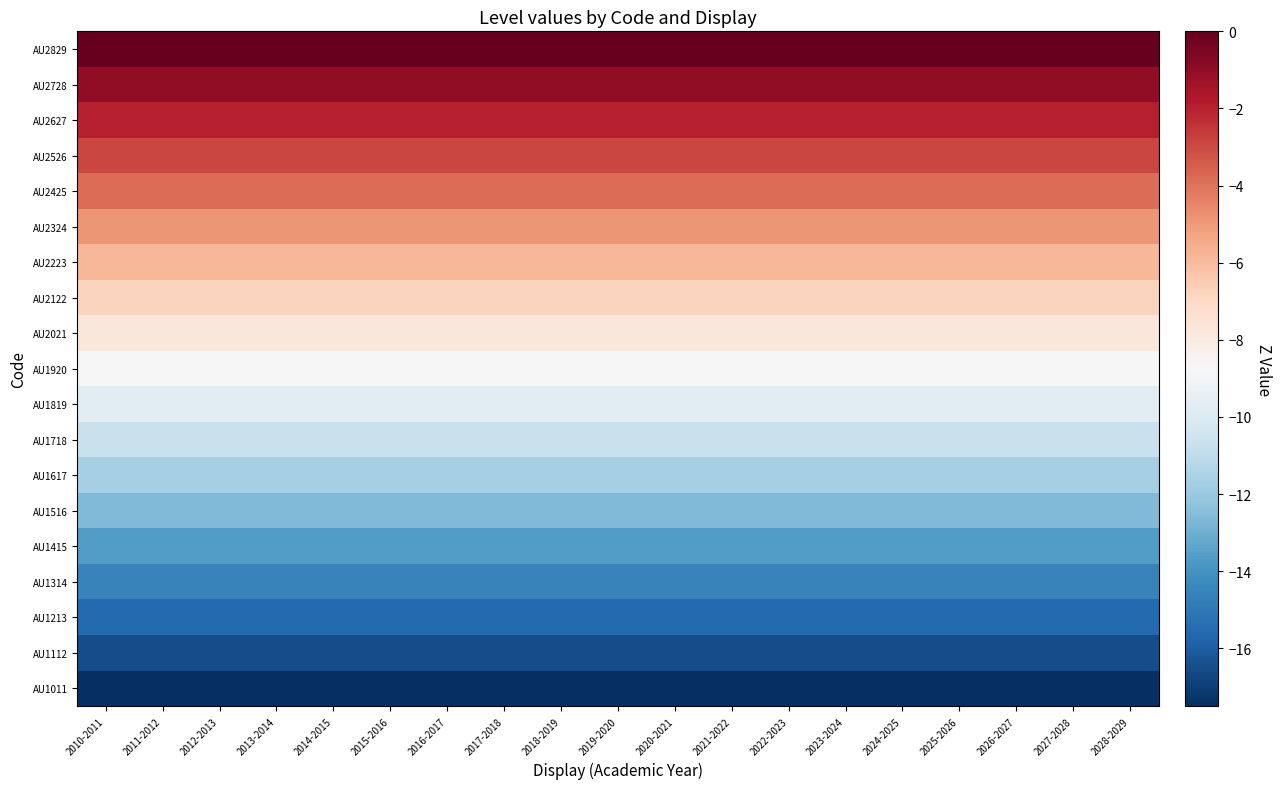

Reading right to left, transcribe all the data shown in this chart.

AU1011: 2028-2029=-17.5	2027-2028=-17.5	2026-2027=-17.5	2025-2026=-17.5	2024-2025=-17.5	2023-2024=-17.5	2022-2023=-17.5	2021-2022=-17.5	2020-2021=-17.5	2019-2020=-17.5	2018-2019=-17.5	2017-2018=-17.5	2016-2017=-17.5	2015-2016=-17.5	2014-2015=-17.5	2013-2014=-17.5	2012-2013=-17.5	2011-2012=-17.5	2010-2011=-17.5
AU1112: 2028-2029=-16.5	2027-2028=-16.5	2026-2027=-16.5	2025-2026=-16.5	2024-2025=-16.5	2023-2024=-16.5	2022-2023=-16.5	2021-2022=-16.5	2020-2021=-16.5	2019-2020=-16.5	2018-2019=-16.5	2017-2018=-16.5	2016-2017=-16.5	2015-2016=-16.5	2014-2015=-16.5	2013-2014=-16.5	2012-2013=-16.5	2011-2012=-16.5	2010-2011=-16.5
AU1213: 2028-2029=-15.6	2027-2028=-15.6	2026-2027=-15.6	2025-2026=-15.6	2024-2025=-15.6	2023-2024=-15.6	2022-2023=-15.6	2021-2022=-15.6	2020-2021=-15.6	2019-2020=-15.6	2018-2019=-15.6	2017-2018=-15.6	2016-2017=-15.6	2015-2016=-15.6	2014-2015=-15.6	2013-2014=-15.6	2012-2013=-15.6	2011-2012=-15.6	2010-2011=-15.6
AU1314: 2028-2029=-14.6	2027-2028=-14.6	2026-2027=-14.6	2025-2026=-14.6	2024-2025=-14.6	2023-2024=-14.6	2022-2023=-14.6	2021-2022=-14.6	2020-2021=-14.6	2019-2020=-14.6	2018-2019=-14.6	2017-2018=-14.6	2016-2017=-14.6	2015-2016=-14.6	2014-2015=-14.6	2013-2014=-14.6	2012-2013=-14.6	2011-2012=-14.6	2010-2011=-14.6
AU1415: 2028-2029=-13.6	2027-2028=-13.6	2026-2027=-13.6	2025-2026=-13.6	2024-2025=-13.6	2023-2024=-13.6	2022-2023=-13.6	2021-2022=-13.6	2020-2021=-13.6	2019-2020=-13.6	2018-2019=-13.6	2017-2018=-13.6	2016-2017=-13.6	2015-2016=-13.6	2014-2015=-13.6	2013-2014=-13.6	2012-2013=-13.6	2011-2012=-13.6	2010-2011=-13.6
AU1516: 2028-2029=-12.6	2027-2028=-12.6	2026-2027=-12.6	2025-2026=-12.6	2024-2025=-12.6	2023-2024=-12.6	2022-2023=-12.6	2021-2022=-12.6	2020-2021=-12.6	2019-2020=-12.6	2018-2019=-12.6	2017-2018=-12.6	2016-2017=-12.6	2015-2016=-12.6	2014-2015=-12.6	2013-2014=-12.6	2012-2013=-12.6	2011-2012=-12.6	2010-2011=-12.6
AU1617: 2028-2029=-11.7	2027-2028=-11.7	2026-2027=-11.7	2025-2026=-11.7	2024-2025=-11.7	2023-2024=-11.7	2022-2023=-11.7	2021-2022=-11.7	2020-2021=-11.7	2019-2020=-11.7	2018-2019=-11.7	2017-2018=-11.7	2016-2017=-11.7	2015-2016=-11.7	2014-2015=-11.7	2013-2014=-11.7	2012-2013=-11.7	2011-2012=-11.7	2010-2011=-11.7
AU1718: 2028-2029=-10.7	2027-2028=-10.7	2026-2027=-10.7	2025-2026=-10.7	2024-2025=-10.7	2023-2024=-10.7	2022-2023=-10.7	2021-2022=-10.7	2020-2021=-10.7	2019-2020=-10.7	2018-2019=-10.7	2017-2018=-10.7	2016-2017=-10.7	2015-2016=-10.7	2014-2015=-10.7	2013-2014=-10.7	2012-2013=-10.7	2011-2012=-10.7	2010-2011=-10.7
AU1819: 2028-2029=-9.7	2027-2028=-9.7	2026-2027=-9.7	2025-2026=-9.7	2024-2025=-9.7	2023-2024=-9.7	2022-2023=-9.7	2021-2022=-9.7	2020-2021=-9.7	2019-2020=-9.7	2018-2019=-9.7	2017-2018=-9.7	2016-2017=-9.7	2015-2016=-9.7	2014-2015=-9.7	2013-2014=-9.7	2012-2013=-9.7	2011-2012=-9.7	2010-2011=-9.7
AU1920: 2028-2029=-8.8	2027-2028=-8.8	2026-2027=-8.8	2025-2026=-8.8	2024-2025=-8.8	2023-2024=-8.8	2022-2023=-8.8	2021-2022=-8.8	2020-2021=-8.8	2019-2020=-8.8	2018-2019=-8.8	2017-2018=-8.8	2016-2017=-8.8	2015-2016=-8.8	2014-2015=-8.8	2013-2014=-8.8	2012-2013=-8.8	2011-2012=-8.8	2010-2011=-8.8
AU2021: 2028-2029=-7.8	2027-2028=-7.8	2026-2027=-7.8	2025-2026=-7.8	2024-2025=-7.8	2023-2024=-7.8	2022-2023=-7.8	2021-2022=-7.8	2020-2021=-7.8	2019-2020=-7.8	2018-2019=-7.8	2017-2018=-7.8	2016-2017=-7.8	2015-2016=-7.8	2014-2015=-7.8	2013-2014=-7.8	2012-2013=-7.8	2011-2012=-7.8	2010-2011=-7.8
AU2122: 2028-2029=-6.8	2027-2028=-6.8	2026-2027=-6.8	2025-2026=-6.8	2024-2025=-6.8	2023-2024=-6.8	2022-2023=-6.8	2021-2022=-6.8	2020-2021=-6.8	2019-2020=-6.8	2018-2019=-6.8	2017-2018=-6.8	2016-2017=-6.8	2015-2016=-6.8	2014-2015=-6.8	2013-2014=-6.8	2012-2013=-6.8	2011-2012=-6.8	2010-2011=-6.8
AU2223: 2028-2029=-5.8	2027-2028=-5.8	2026-2027=-5.8	2025-2026=-5.8	2024-2025=-5.8	2023-2024=-5.8	2022-2023=-5.8	2021-2022=-5.8	2020-2021=-5.8	2019-2020=-5.8	2018-2019=-5.8	2017-2018=-5.8	2016-2017=-5.8	2015-2016=-5.8	2014-2015=-5.8	2013-2014=-5.8	2012-2013=-5.8	2011-2012=-5.8	2010-2011=-5.8
AU2324: 2028-2029=-4.9	2027-2028=-4.9	2026-2027=-4.9	2025-2026=-4.9	2024-2025=-4.9	2023-2024=-4.9	2022-2023=-4.9	2021-2022=-4.9	2020-2021=-4.9	2019-2020=-4.9	2018-2019=-4.9	2017-2018=-4.9	2016-2017=-4.9	2015-2016=-4.9	2014-2015=-4.9	2013-2014=-4.9	2012-2013=-4.9	2011-2012=-4.9	2010-2011=-4.9
AU2425: 2028-2029=-3.9	2027-2028=-3.9	2026-2027=-3.9	2025-2026=-3.9	2024-2025=-3.9	2023-2024=-3.9	2022-2023=-3.9	2021-2022=-3.9	2020-2021=-3.9	2019-2020=-3.9	2018-2019=-3.9	2017-2018=-3.9	2016-2017=-3.9	2015-2016=-3.9	2014-2015=-3.9	2013-2014=-3.9	2012-2013=-3.9	2011-2012=-3.9	2010-2011=-3.9
AU2526: 2028-2029=-2.9	2027-2028=-2.9	2026-2027=-2.9	2025-2026=-2.9	2024-2025=-2.9	2023-2024=-2.9	2022-2023=-2.9	2021-2022=-2.9	2020-2021=-2.9	2019-2020=-2.9	2018-2019=-2.9	2017-2018=-2.9	2016-2017=-2.9	2015-2016=-2.9	2014-2015=-2.9	2013-2014=-2.9	2012-2013=-2.9	2011-2012=-2.9	2010-2011=-2.9
AU2627: 2028-2029=-1.9	2027-2028=-1.9	2026-2027=-1.9	2025-2026=-1.9	2024-2025=-1.9	2023-2024=-1.9	2022-2023=-1.9	2021-2022=-1.9	2020-2021=-1.9	2019-2020=-1.9	2018-2019=-1.9	2017-2018=-1.9	2016-2017=-1.9	2015-2016=-1.9	2014-2015=-1.9	2013-2014=-1.9	2012-2013=-1.9	2011-2012=-1.9	2010-2011=-1.9
AU2728: 2028-2029=-1.0	2027-2028=-1.0	2026-2027=-1.0	2025-2026=-1.0	2024-2025=-1.0	2023-2024=-1.0	2022-2023=-1.0	2021-2022=-1.0	2020-2021=-1.0	2019-2020=-1.0	2018-2019=-1.0	2017-2018=-1.0	2016-2017=-1.0	2015-2016=-1.0	2014-2015=-1.0	2013-2014=-1.0	2012-2013=-1.0	2011-2012=-1.0	2010-2011=-1.0
AU2829: 2028-2029=0.0	2027-2028=0.0	2026-2027=0.0	2025-2026=0.0	2024-2025=0.0	2023-2024=0.0	2022-2023=0.0	2021-2022=0.0	2020-2021=0.0	2019-2020=0.0	2018-2019=0.0	2017-2018=0.0	2016-2017=0.0	2015-2016=0.0	2014-2015=0.0	2013-2014=0.0	2012-2013=0.0	2011-2012=0.0	2010-2011=0.0